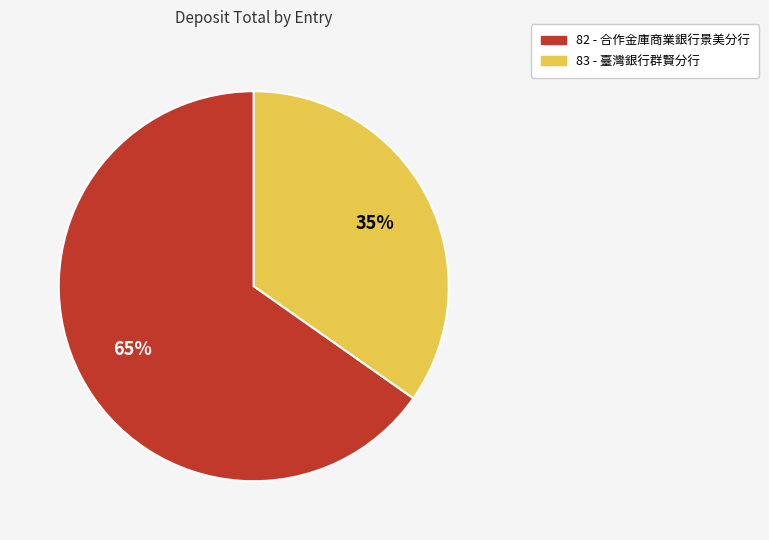

Which slice represents more than half of the pie?

82